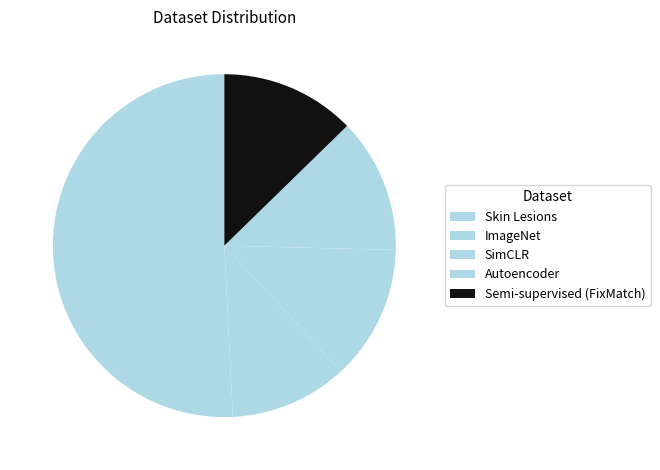

To the nearest percent, what portion does ImageNet represent?

11%